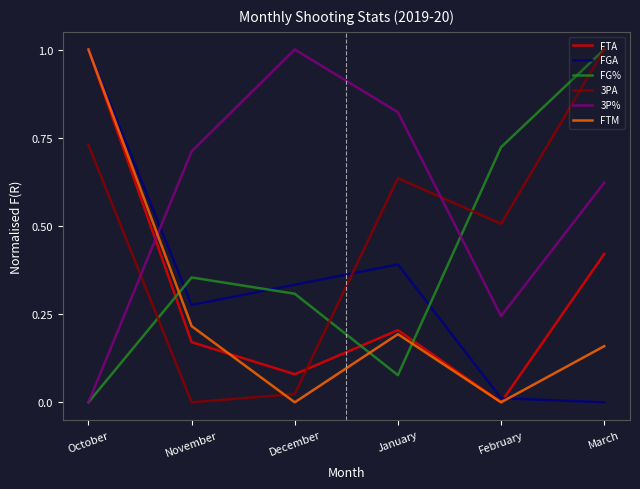

Is it true that 3PA equals -0.6 at November?

False